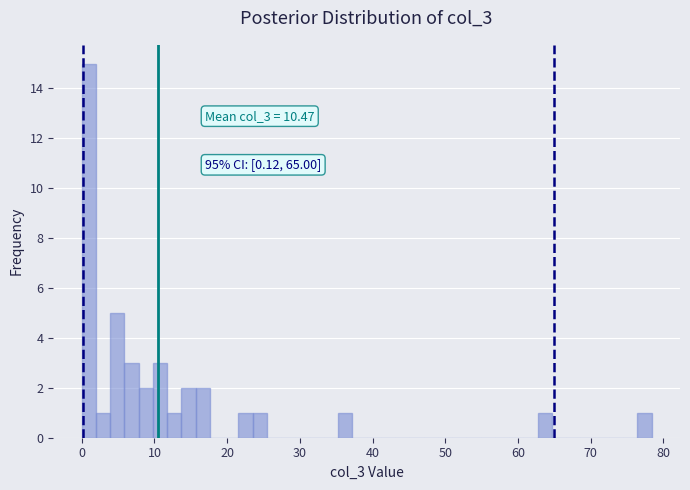

Around what value on the x-axis is the tallest bar? Give the approximate position of its centre, as read against the axis.

1